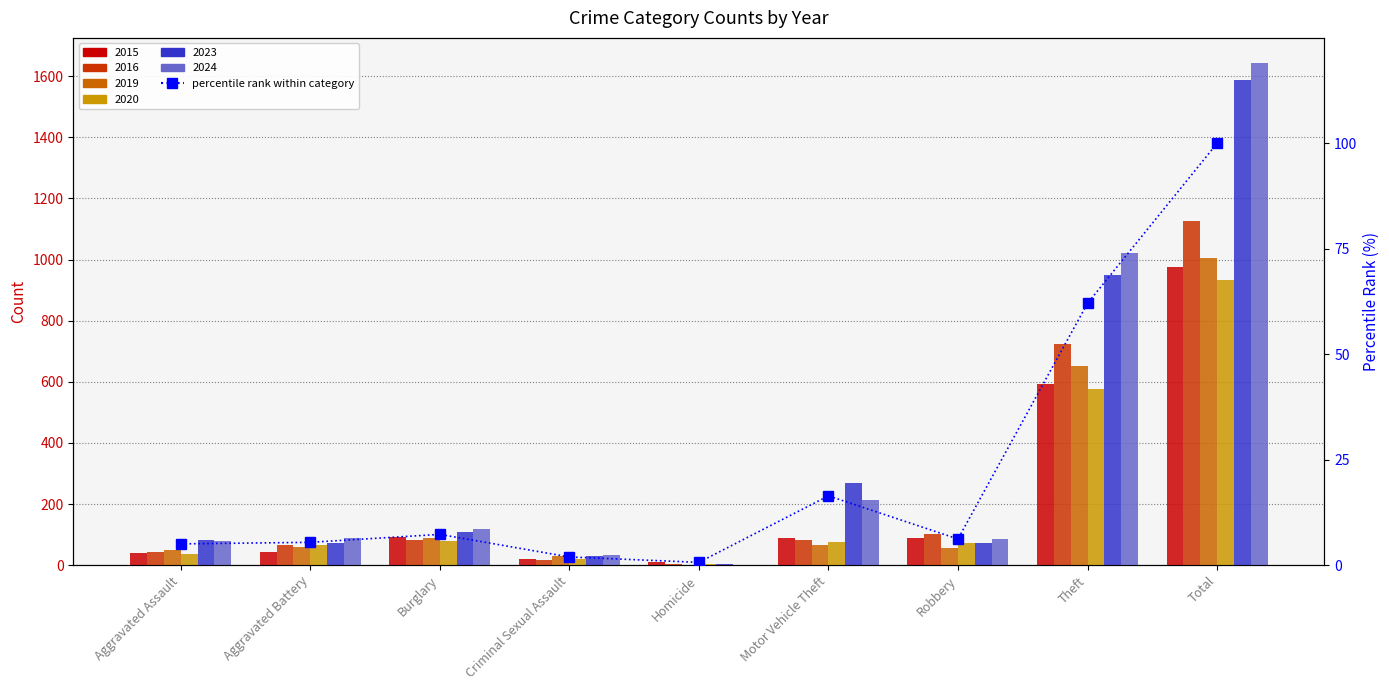

Reading right to left, transcribe all the data shown in this chart.

100.0	62.1	6.2	16.4	0.7	1.9	7.3	5.4	5.1